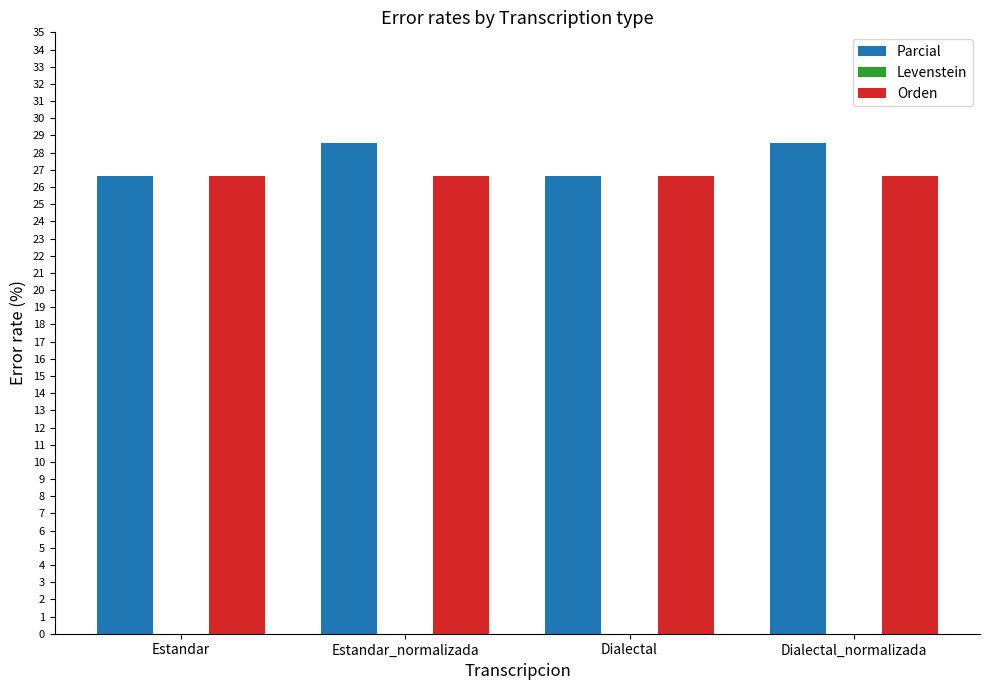

Reading left to right, list all the values displayed in this chart.

Parcial: 26.7	28.6	26.7	28.6
Orden: 26.7	26.7	26.7	26.7